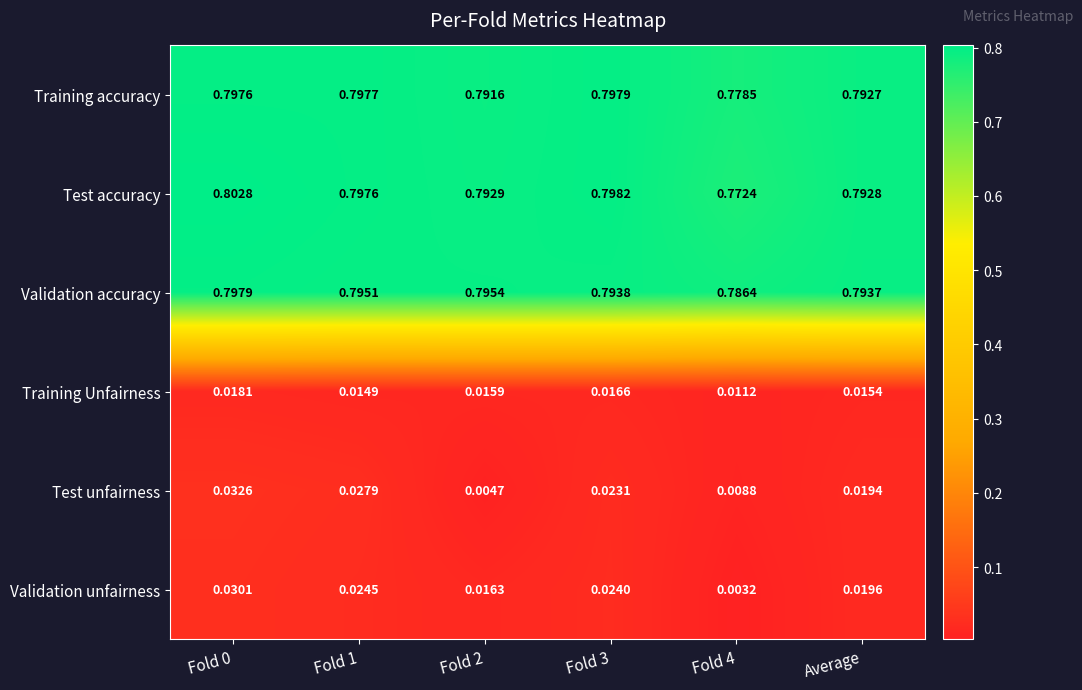

At how many categories does at least one series exceed 0?

6